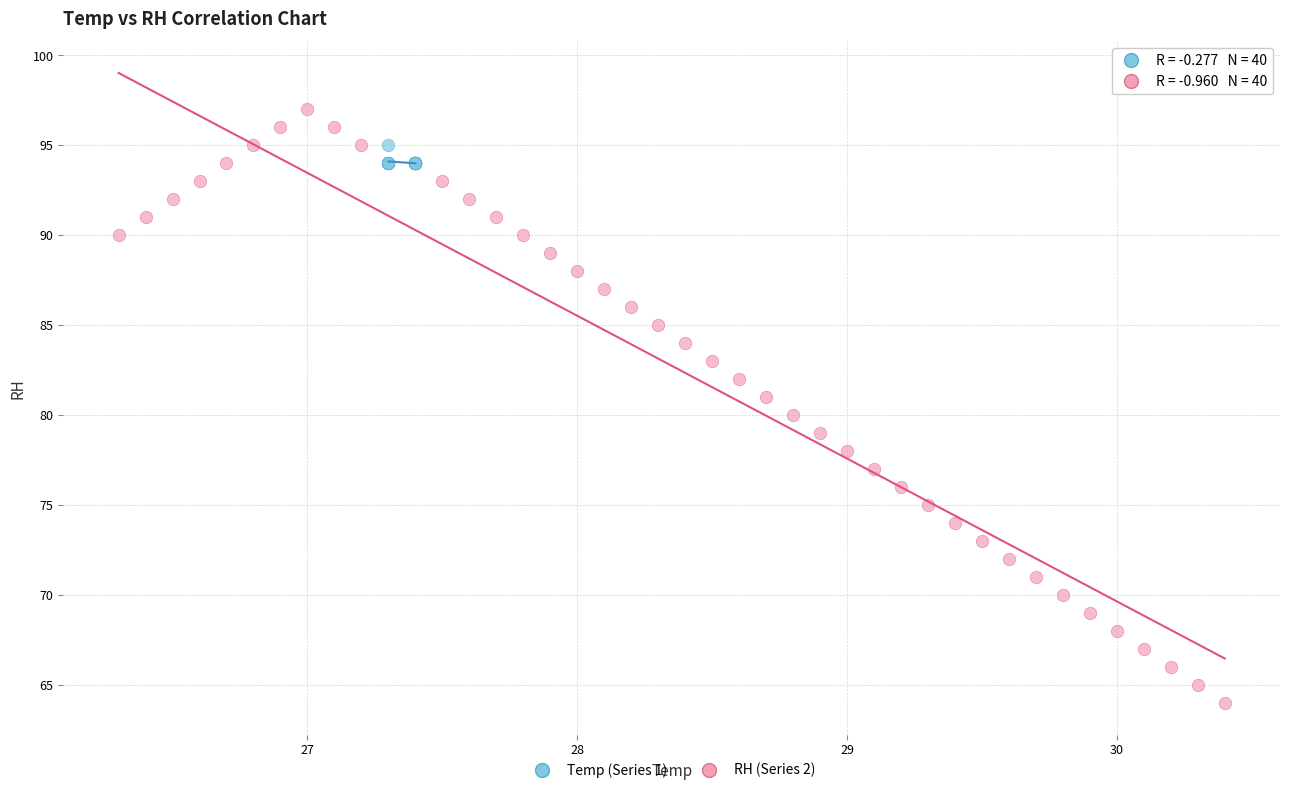

What are all the series names shown in the legend?

Temp (Series 1), RH (Series 2)